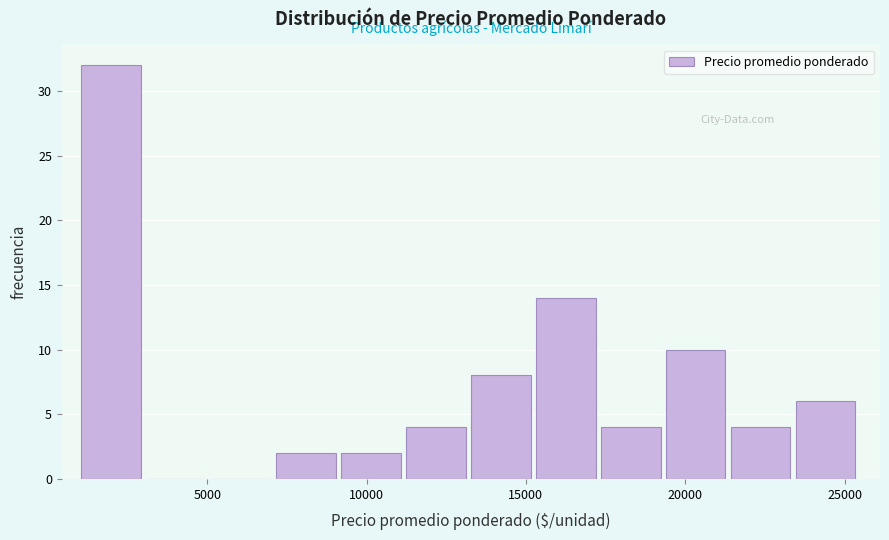

Reading left to right, list every bar in this chart as the range it spans on the x-axis followed by its height. Neither the bar edges nor the heights are printed on the chart, so give them approximately, as read against the axes.

1000 to 3000: 32
3000 to 5000: 0
5000 to 7000: 0
7000 to 9000: 2
9000 to 11000: 2
11000 to 13500: 4
13500 to 15500: 8
15500 to 17500: 14
17500 to 19500: 4
19500 to 21500: 10
21500 to 23500: 4
23500 to 25500: 6